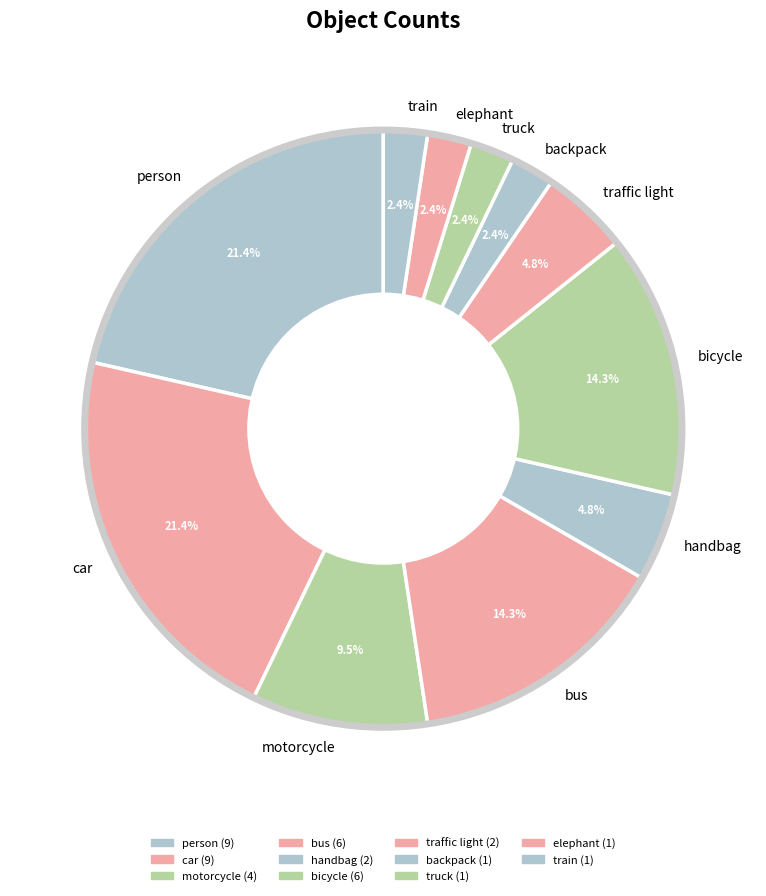

Count the number of slices in the pie.

11